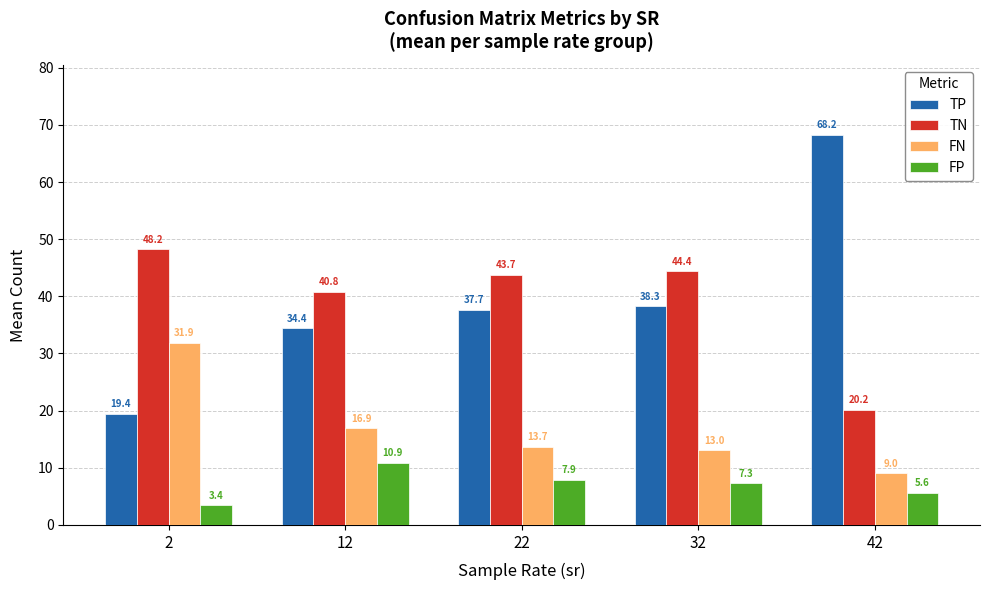

Rank the categories by TP value from highest to lowest.

42, 32, 22, 12, 2